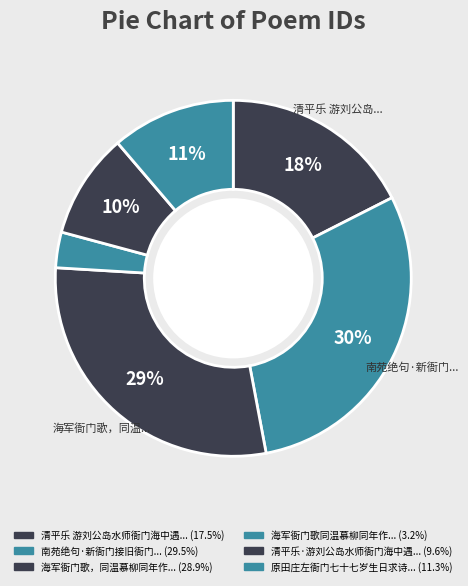

What is the smallest slice in the pie chart?

海军衙门歌同温慕柳同年作